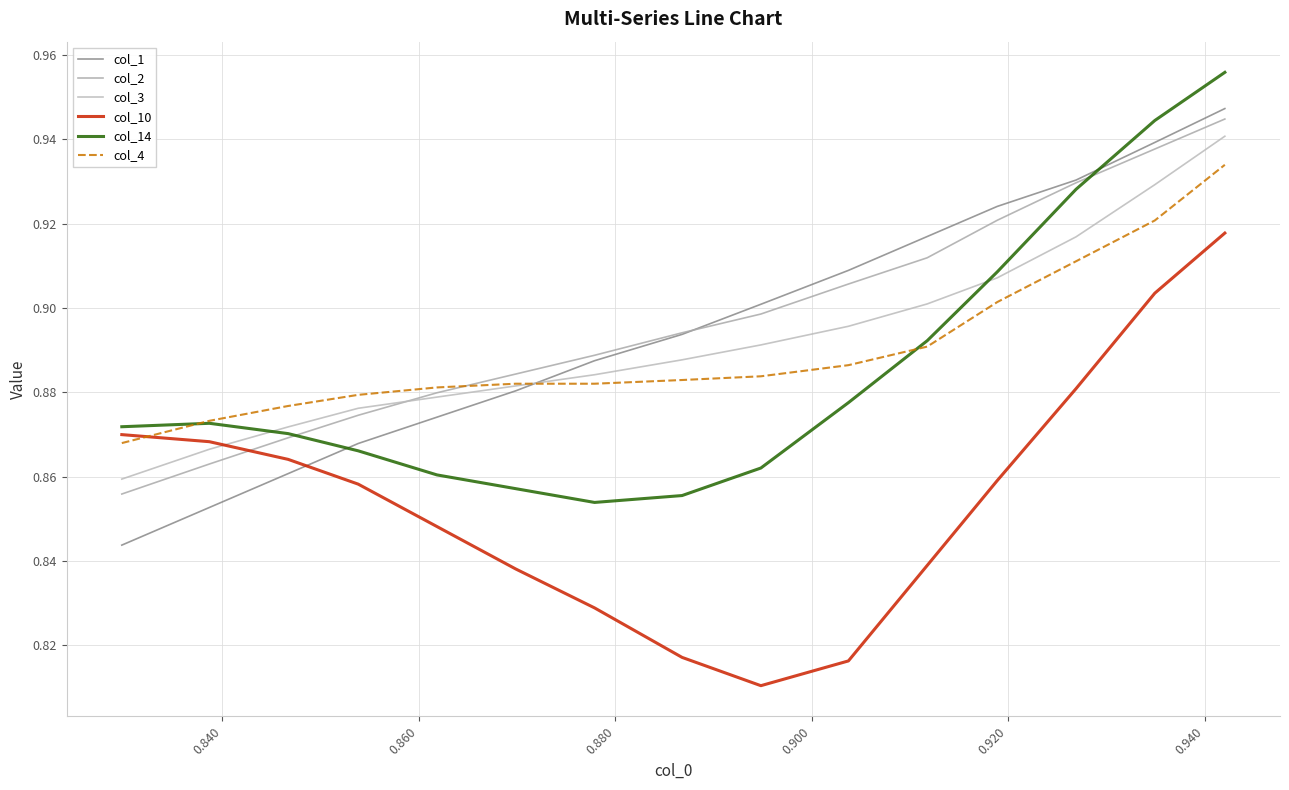

How many lines are shown in the chart?

6